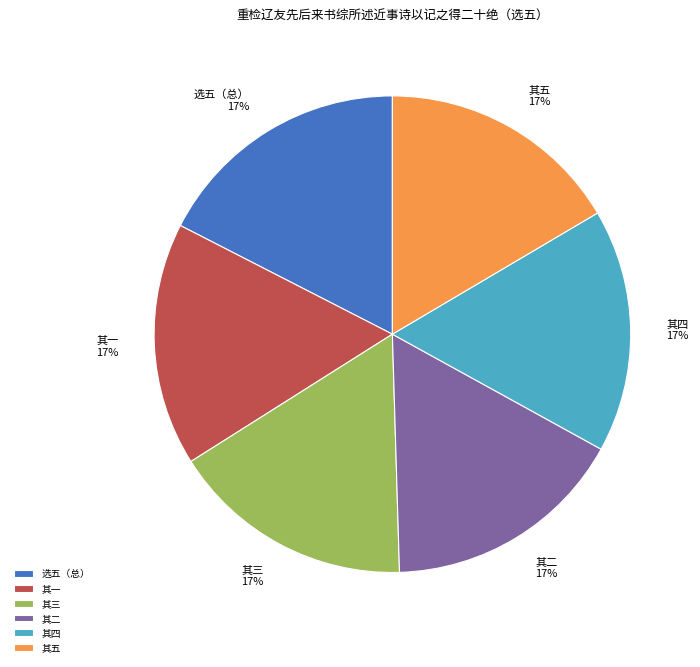

The 其五 slice represents 8% of the pie. True or false?

False